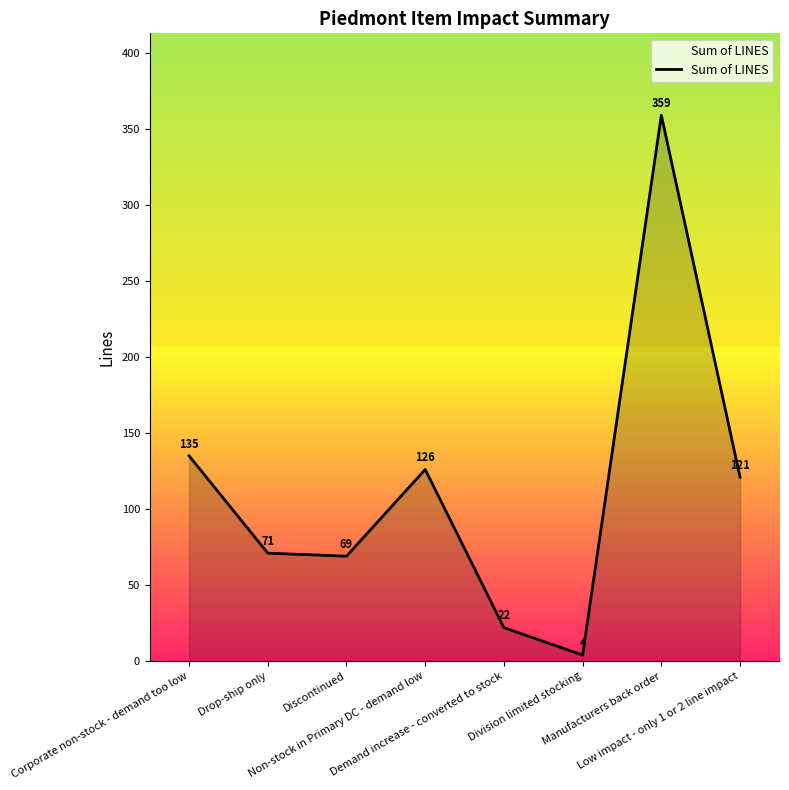

True or false: the data has more than 0 interior local peaks.

True